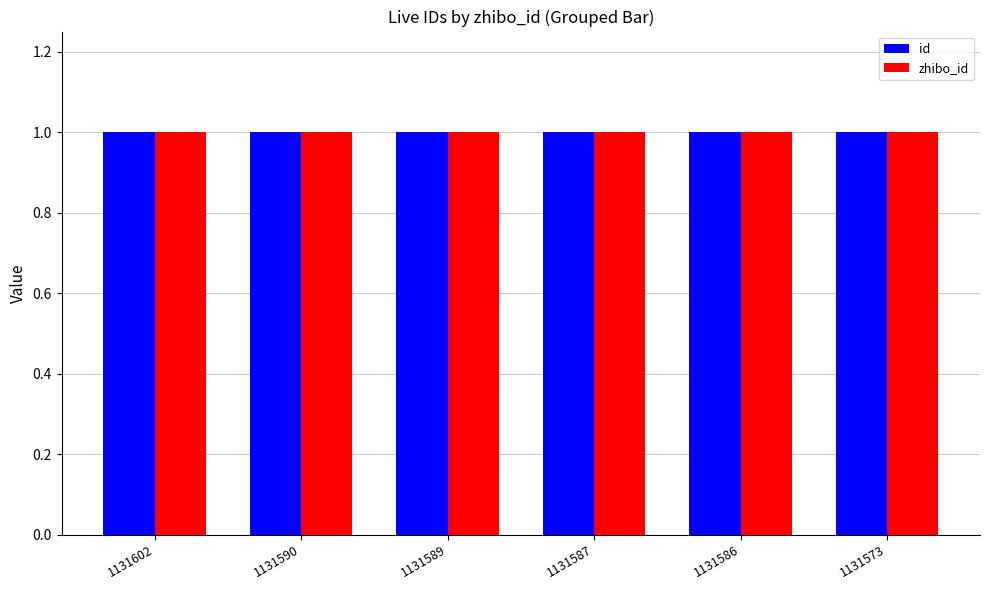

At how many categories does at least one series exceed 0?

6